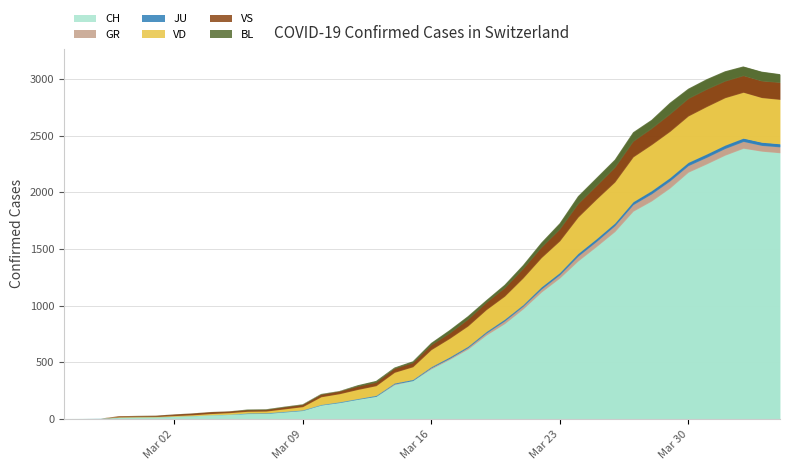

Between 23 and 8, which is larger?

23